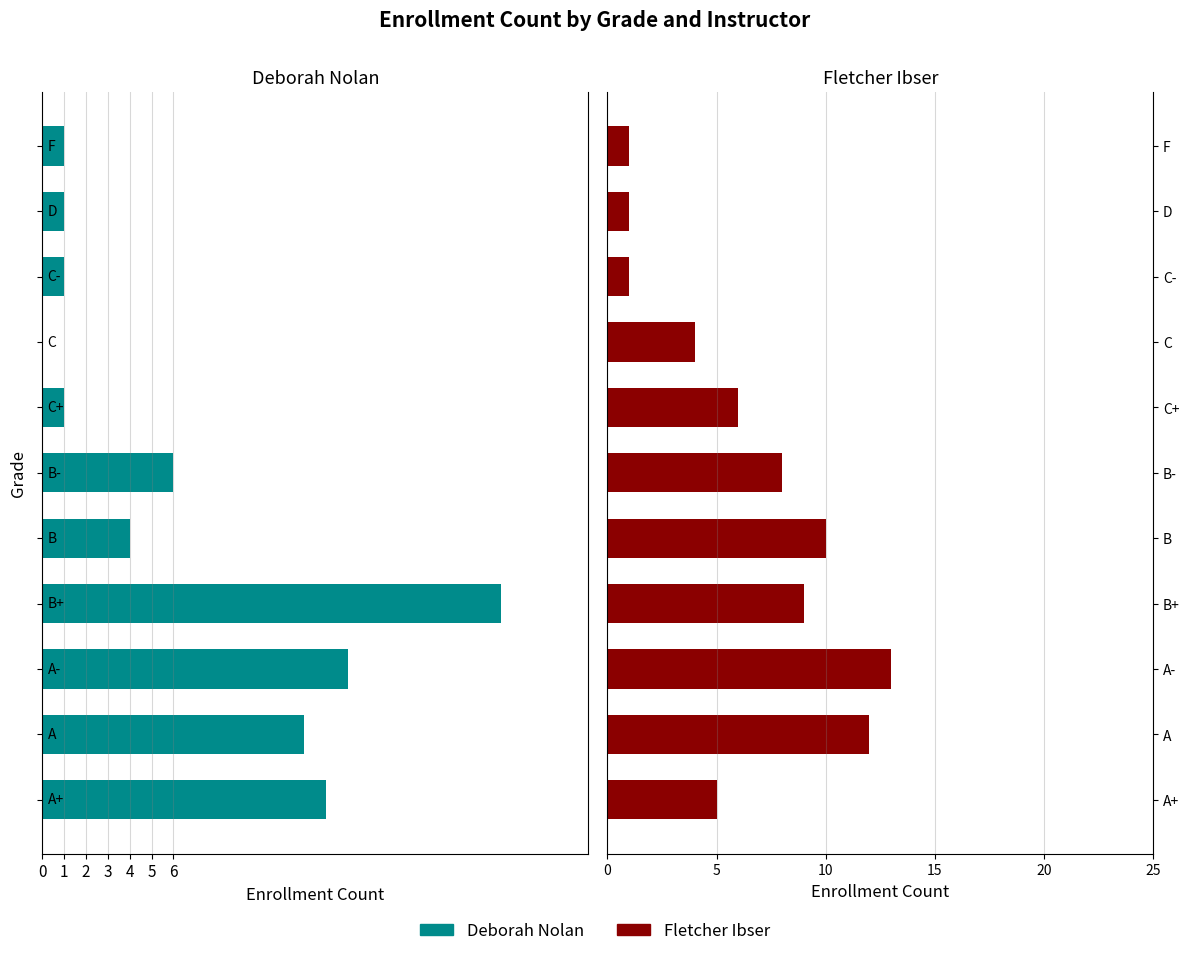

What is the difference between the second highest and minimum values in the Fletcher Ibser series?

11